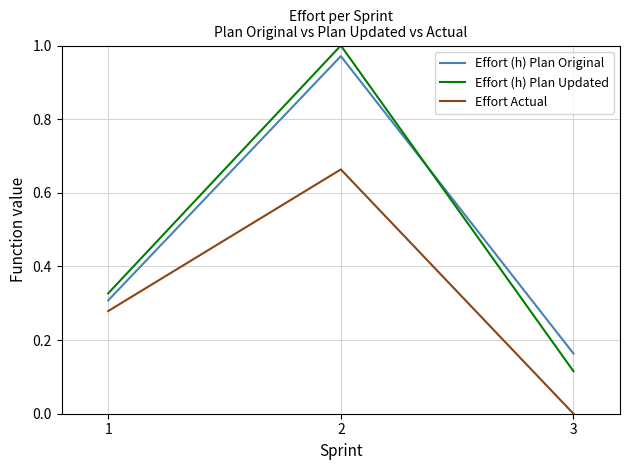

The Effort Actual series shows 0.2 at 1. True or false?

False